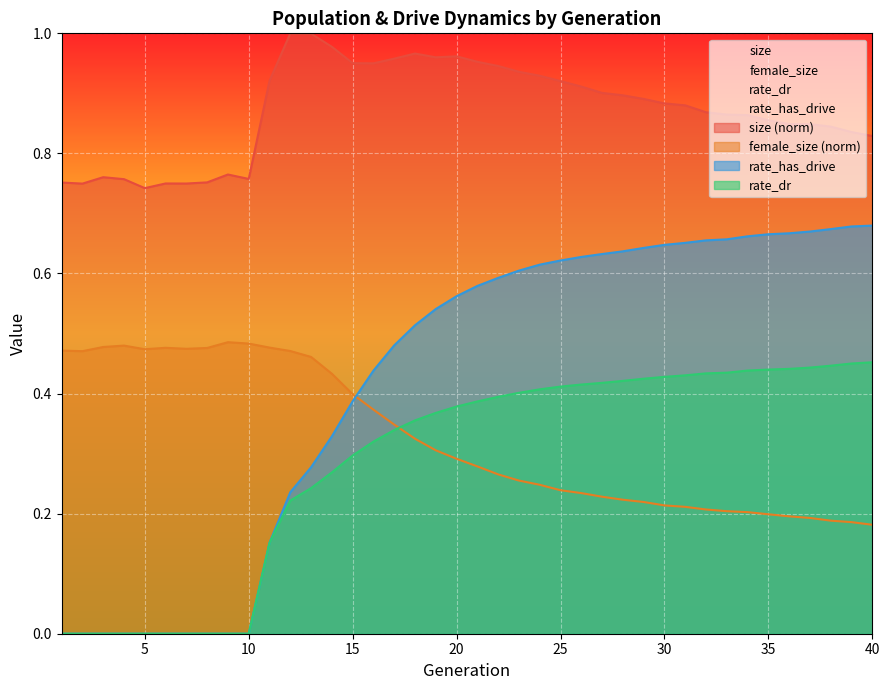

How many lines are shown in the chart?

4